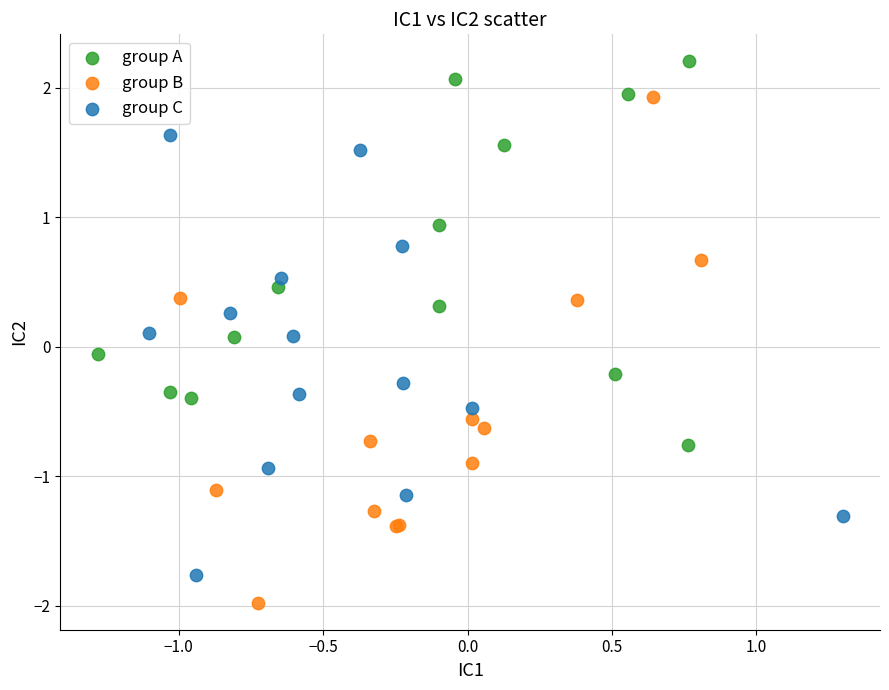

Which series contains the lowest Y value?

group B